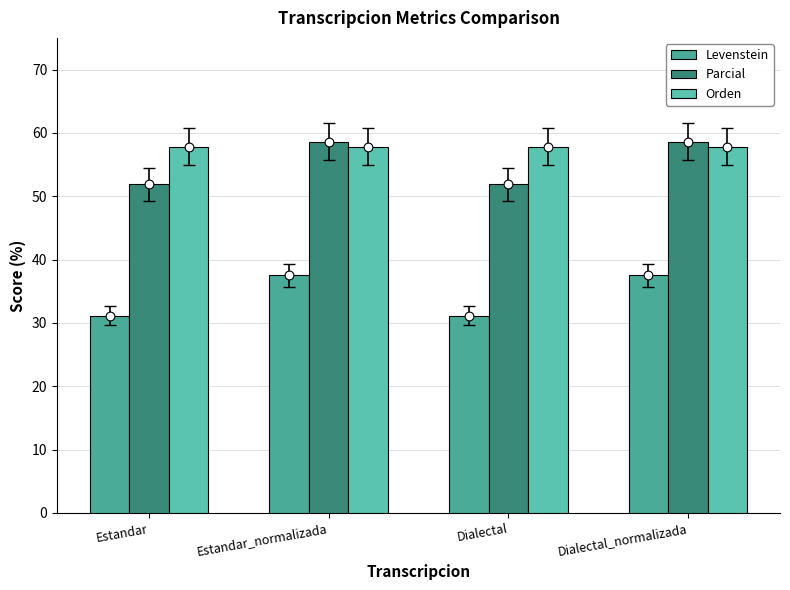

Which series contains the highest Y value?

Parcial